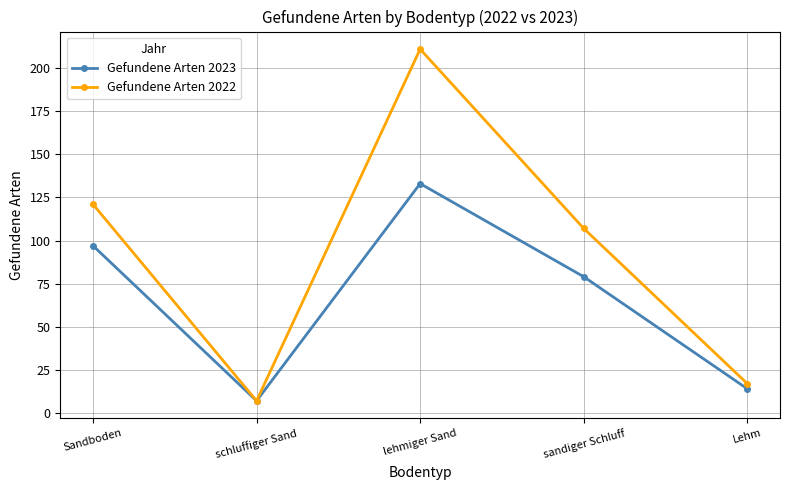

What are all the series names shown in the legend?

Gefundene Arten 2023, Gefundene Arten 2022